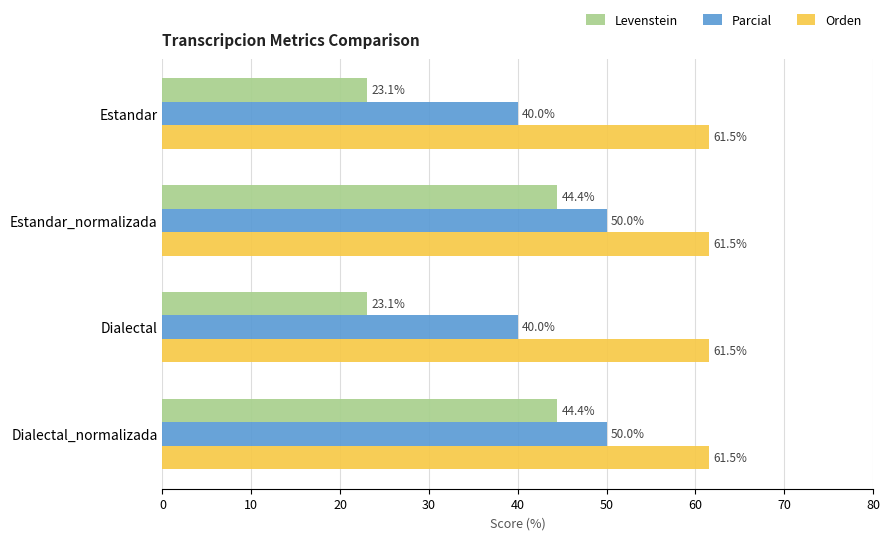

What is the lowest value of the Parcial series?

40.0